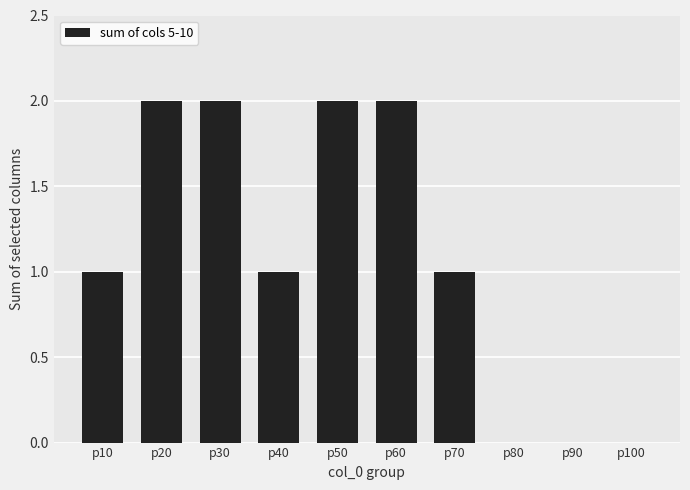

Reading right to left, list all the values displayed in this chart.

0	0	0	1	2	2	1	2	2	1